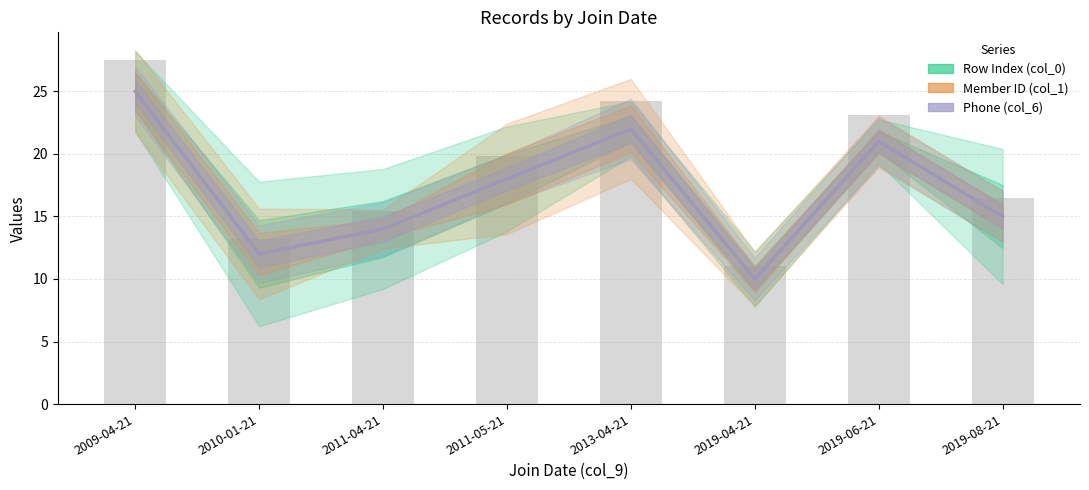

Rank the series by their maximum value, from highest to lowest.

Row Index (col_0), Member ID (col_1), Phone (col_6)